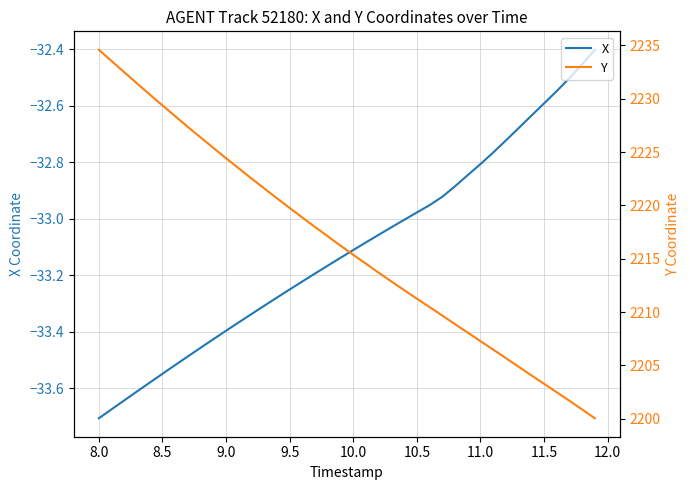

True or false: X has a value of -43.4 at 9.5.

False